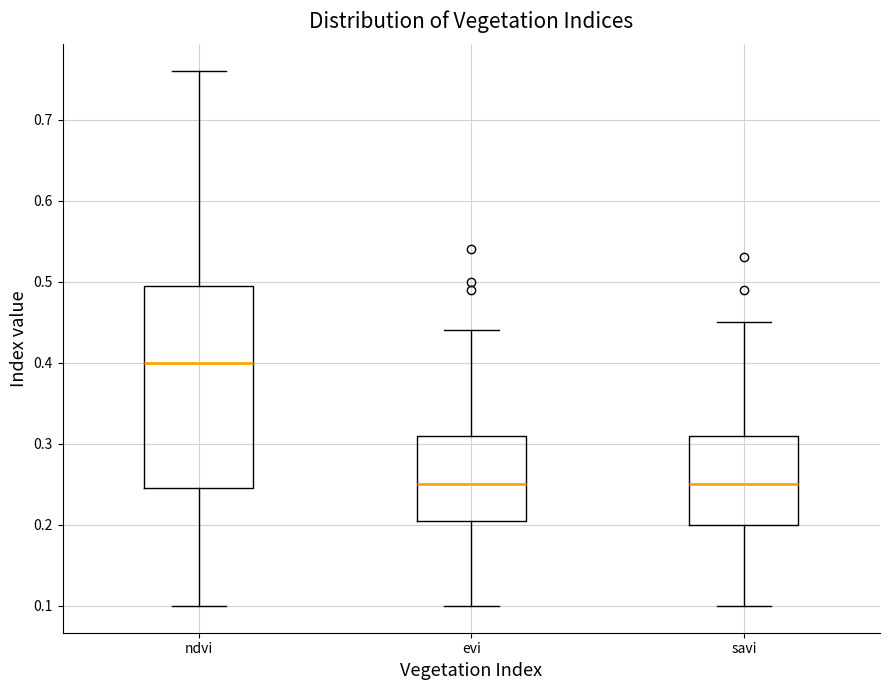

Reading left to right, transcribe this box plot: for each box, give where its median line is, the range the box spans, and where its two whiskers end, as read against the y-axis. The values are not printed on the chart, so give them approximately, as read against the axis.

ndvi: median 0.40, box 0.25 to 0.50, whiskers 0.10 to 0.76
evi: median 0.25, box 0.21 to 0.31, whiskers 0.10 to 0.44
savi: median 0.25, box 0.20 to 0.31, whiskers 0.10 to 0.45